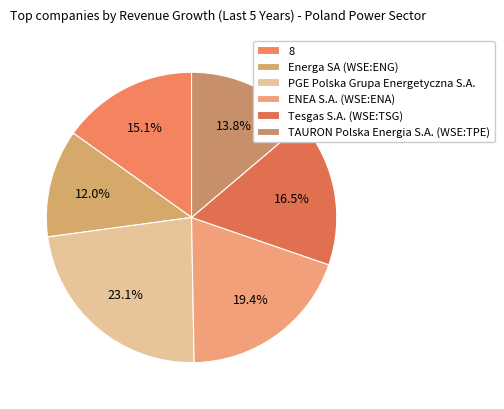

Is there any slice that represents more than half of the pie?

No